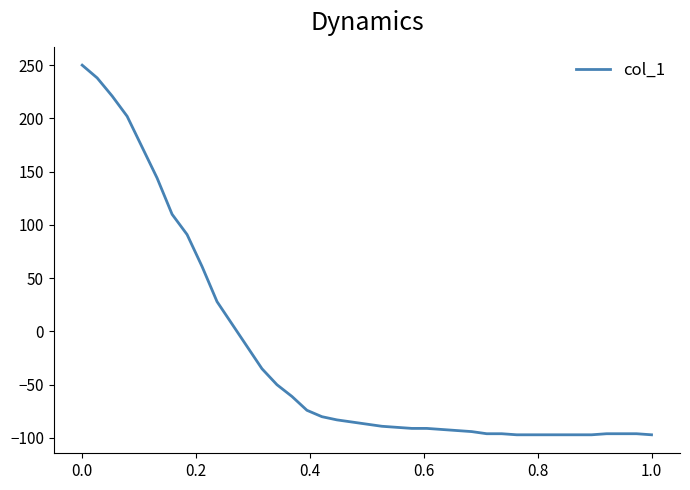

What is the difference between the maximum and minimum values?

347